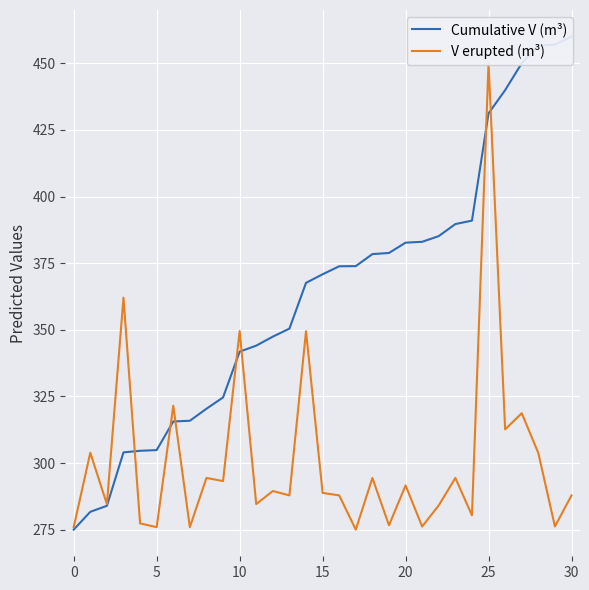

How many interior local peaks does the V erupted (m³) series have?

12